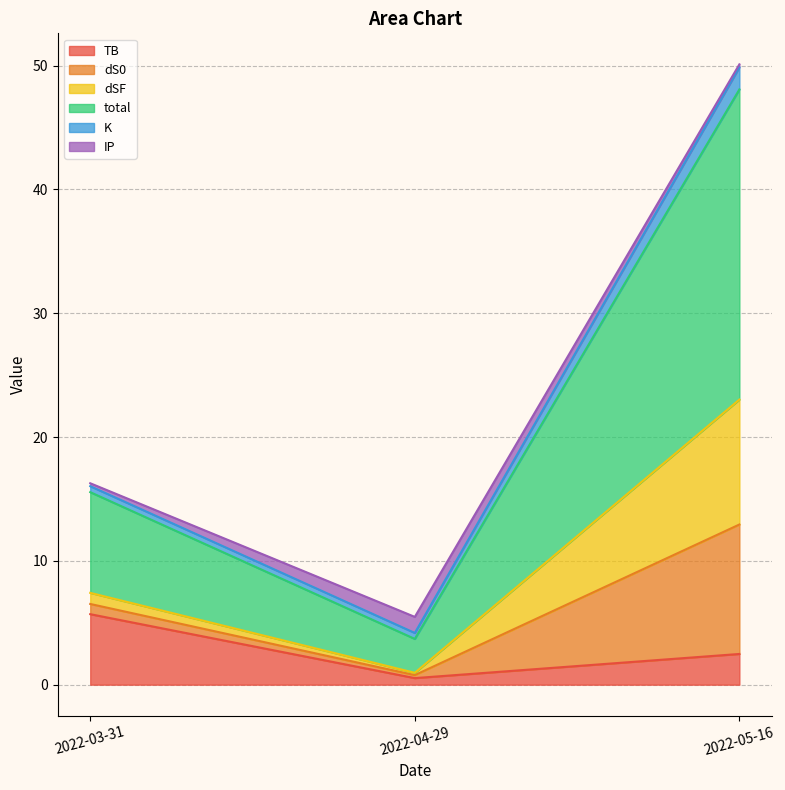

Is the value of dSF at 2022-05-16 greater than the value of total at 2022-04-29?

Yes